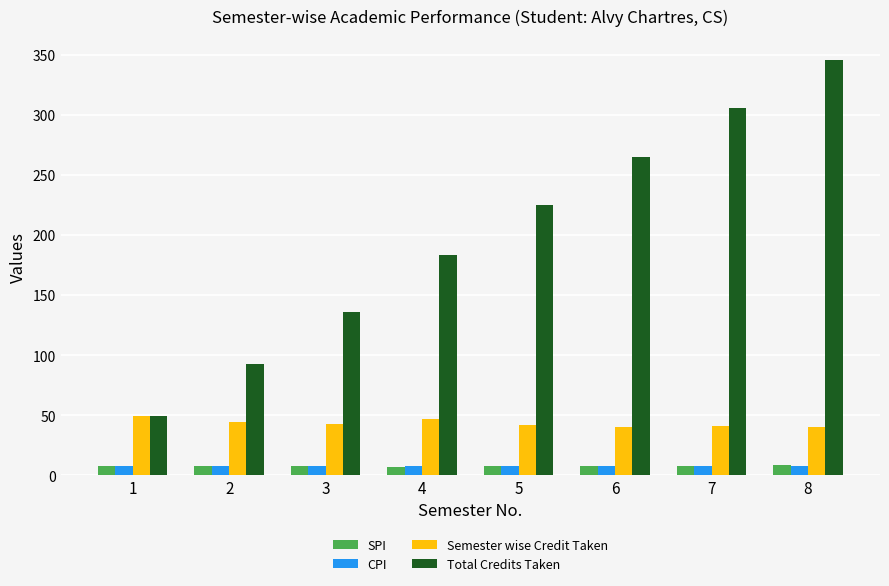

The value of Total Credits Taken at 1 is 49.0. True or false?

True